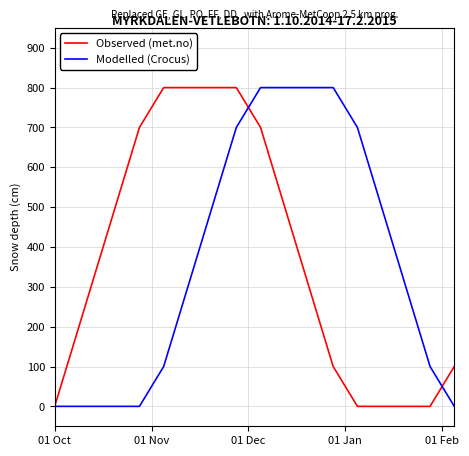

At which category does the chart reach its minimum across all series?

01 Oct